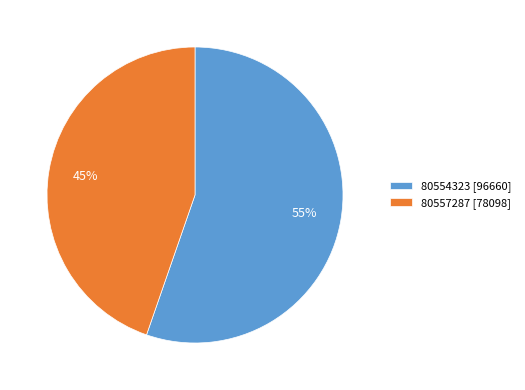

Which category has the biggest portion of the pie?

80554323